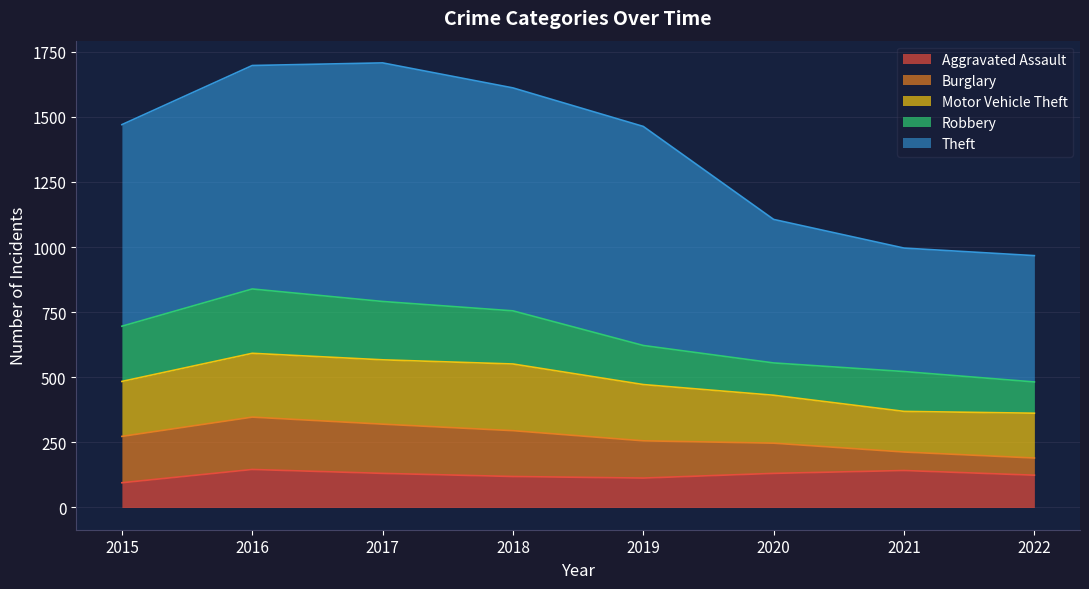

True or false: Robbery and Theft cross at least once.

False